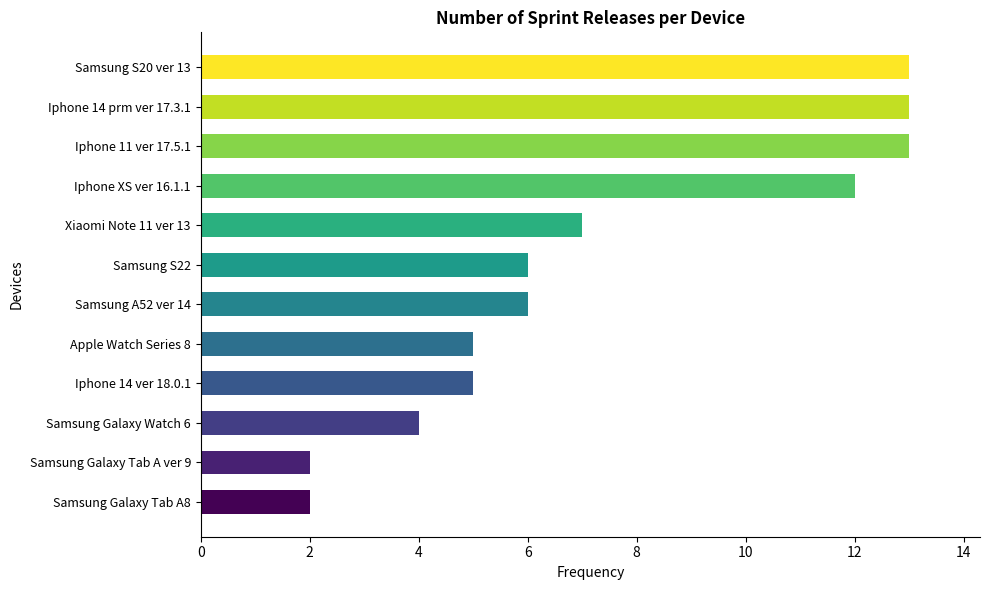

Where is the data nearest to the value 7?

Xiaomi Note 11 ver 13